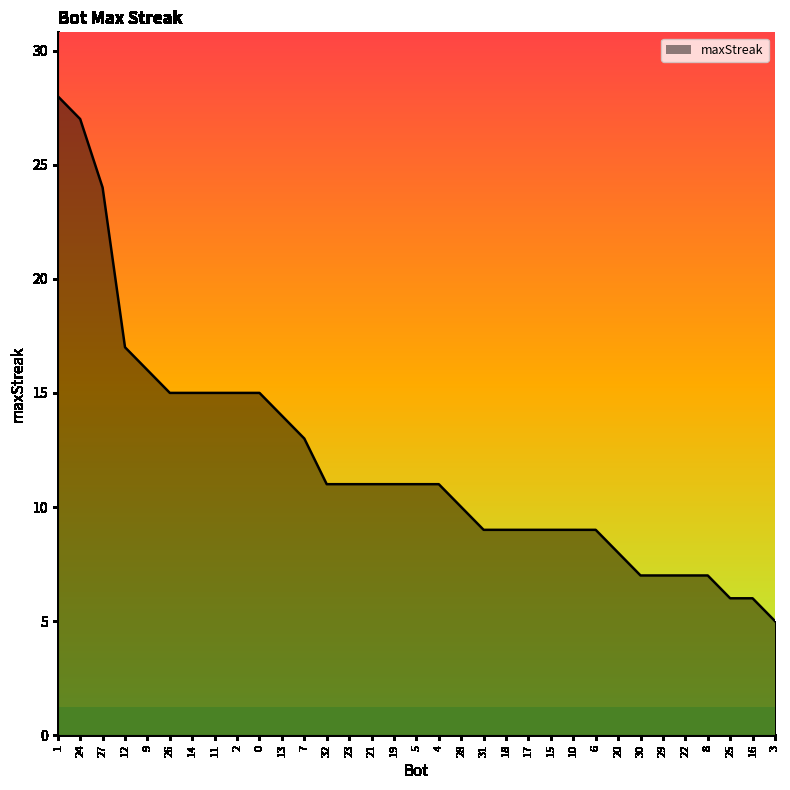

At which label does the data first exceed 11?

1